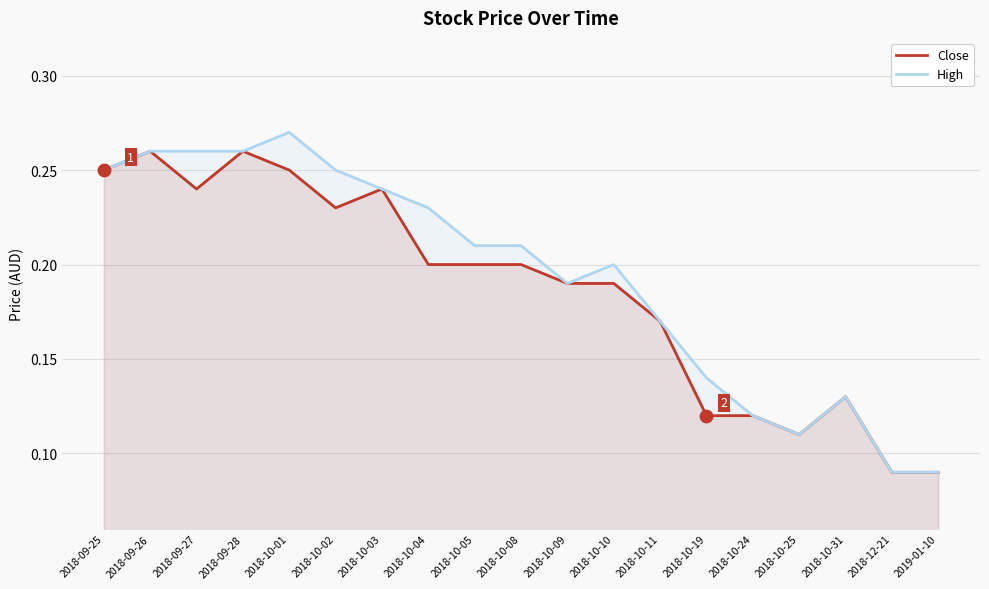

Which series has the largest total across all categories?

High